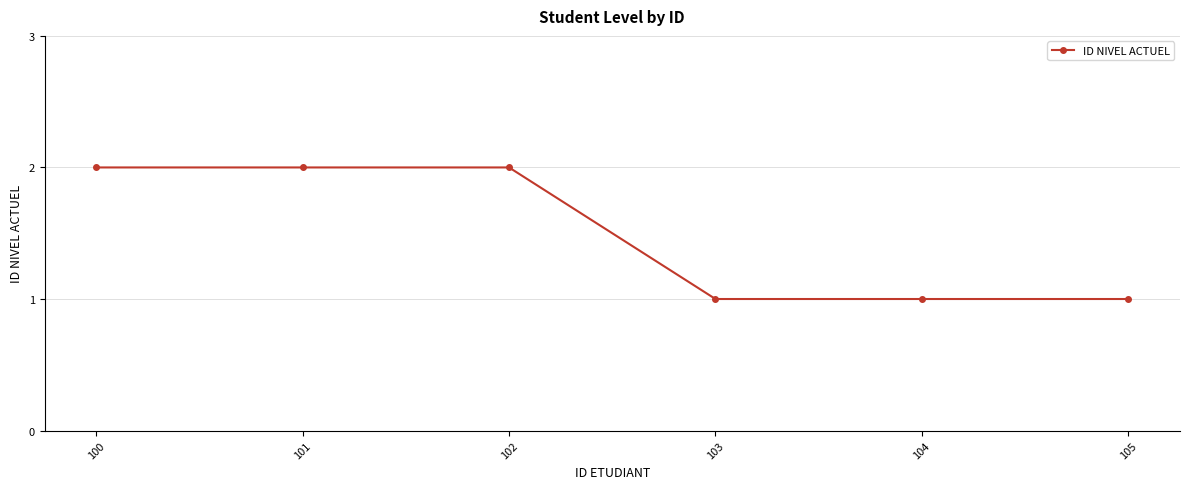

How many lines are shown in the chart?

1